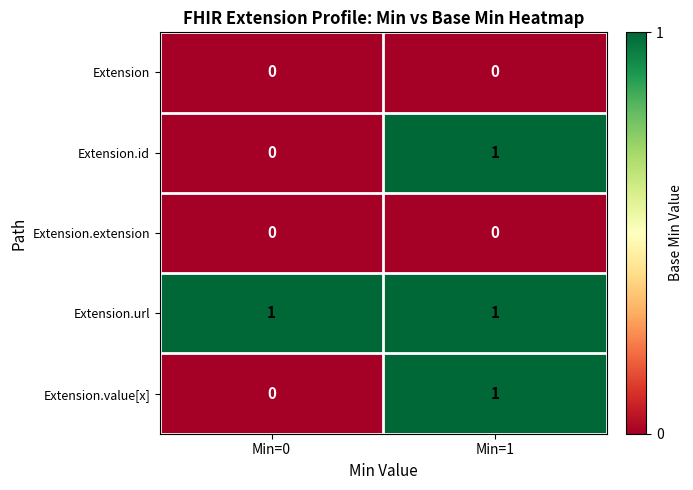

What is the total value across all series at Min=1?

3